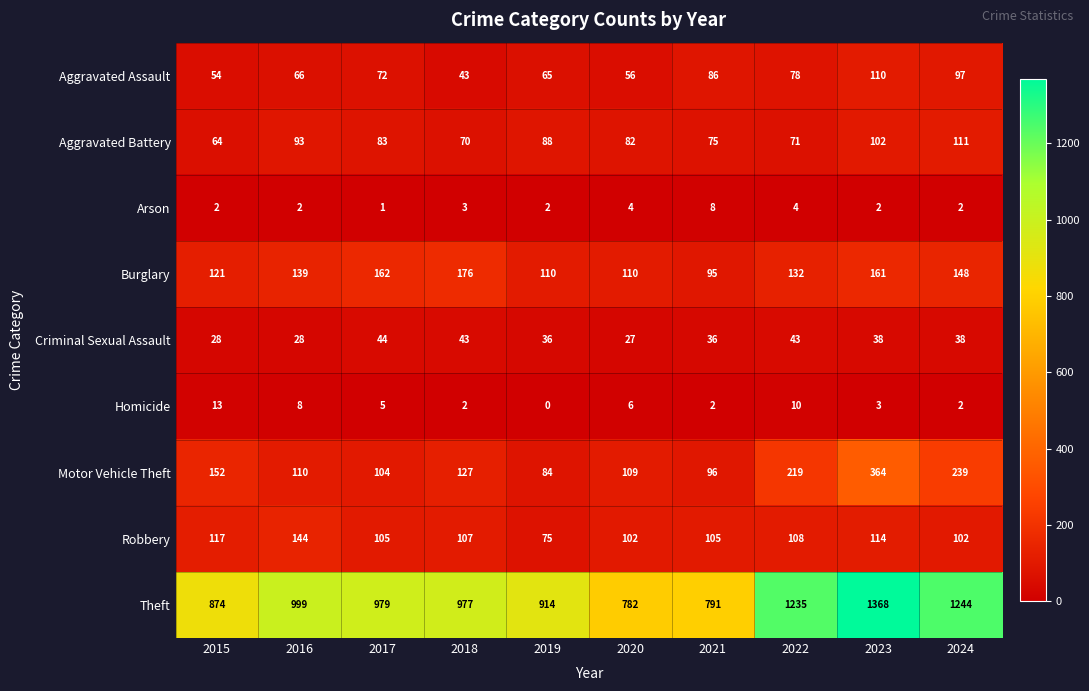

At which label does Theft reach its minimum?

2020